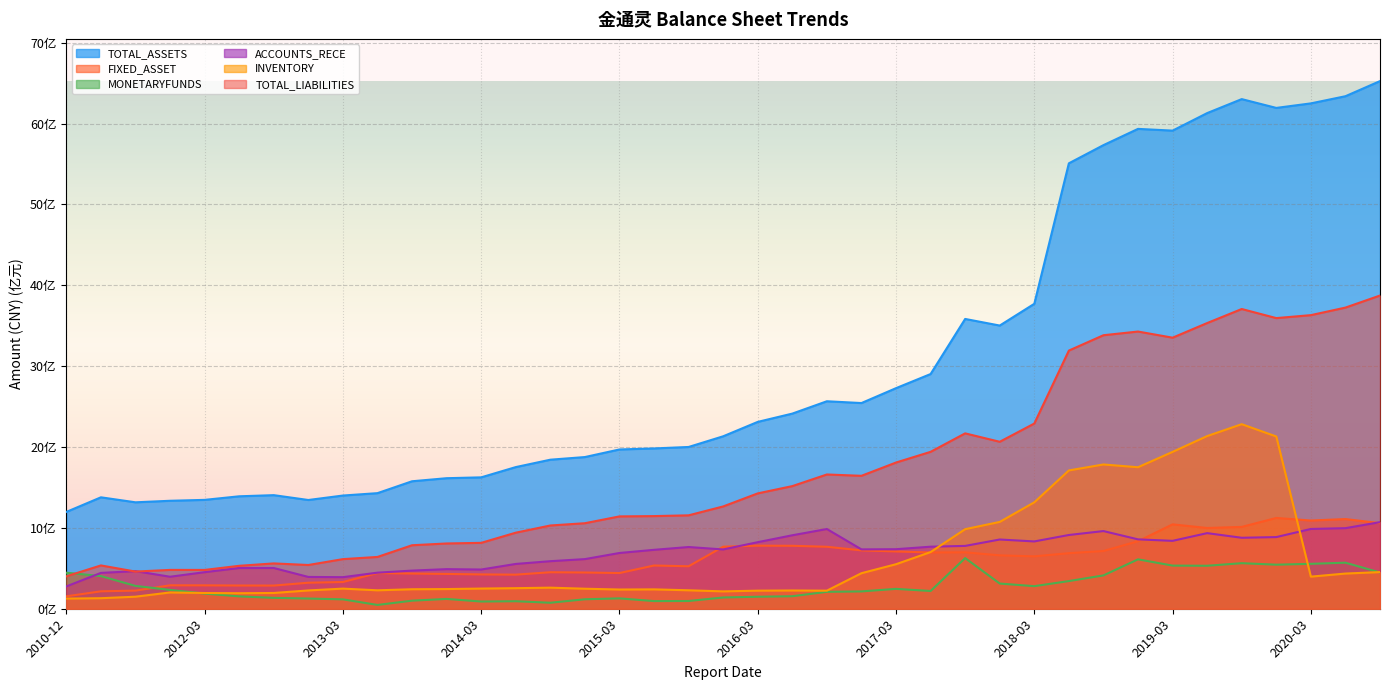

True or false: TOTAL_ASSETS and ACCOUNTS_RECE intersect in this chart.

False